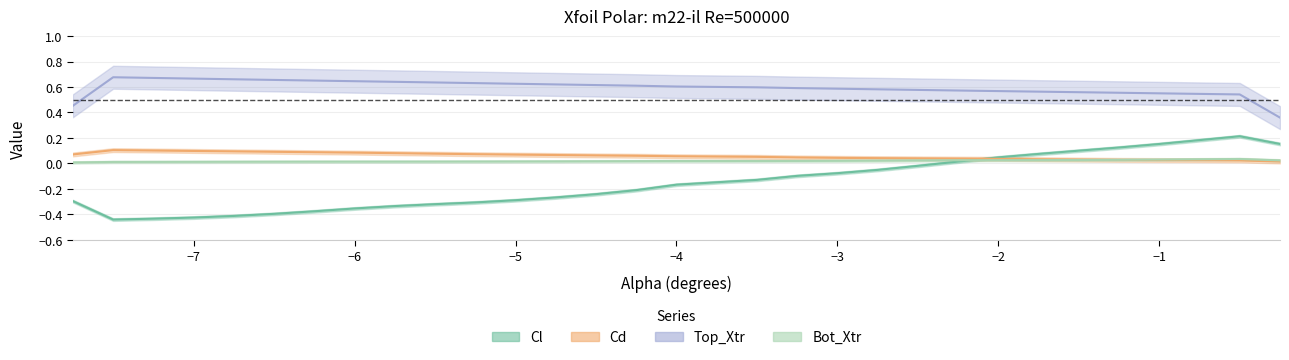

True or false: Top_Xtr and Bot_Xtr cross at least once.

False